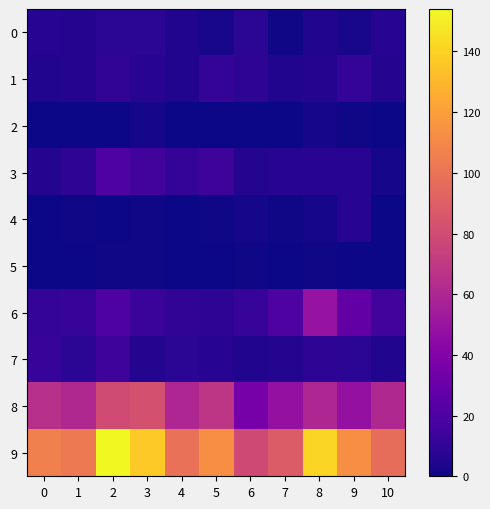

At how many categories does at least one series exceed 72?

11